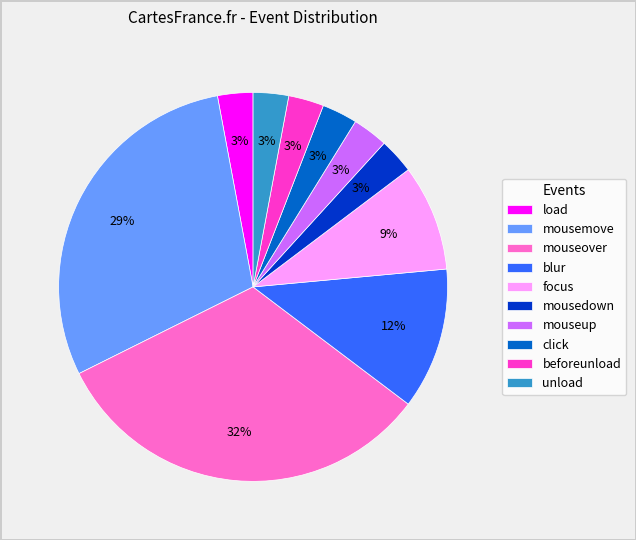

Is it true that mouseup is 3% of the pie?

True